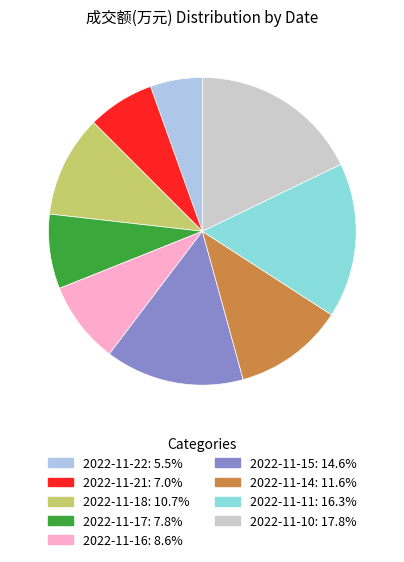

What is the ratio of the value at 2022-11-21 to the value at 2022-11-16?

0.8